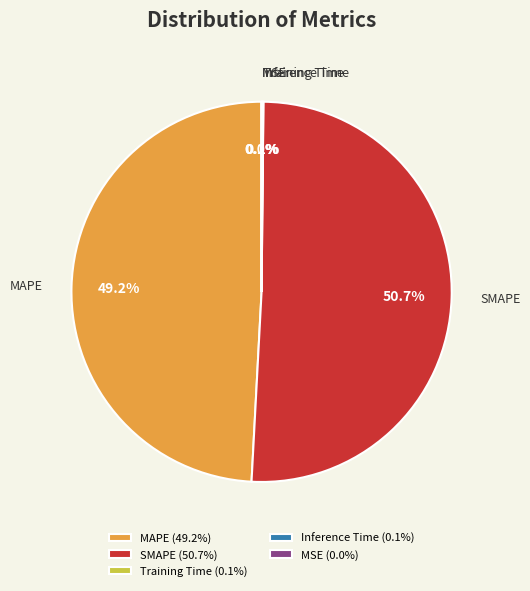

Is it true that MAPE is 36% of the pie?

False